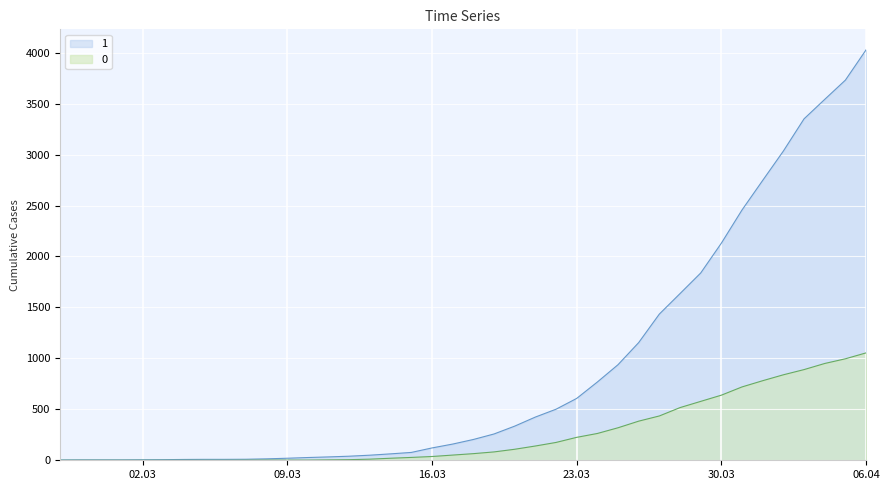

True or false: 0 and 1 cross at least once.

False